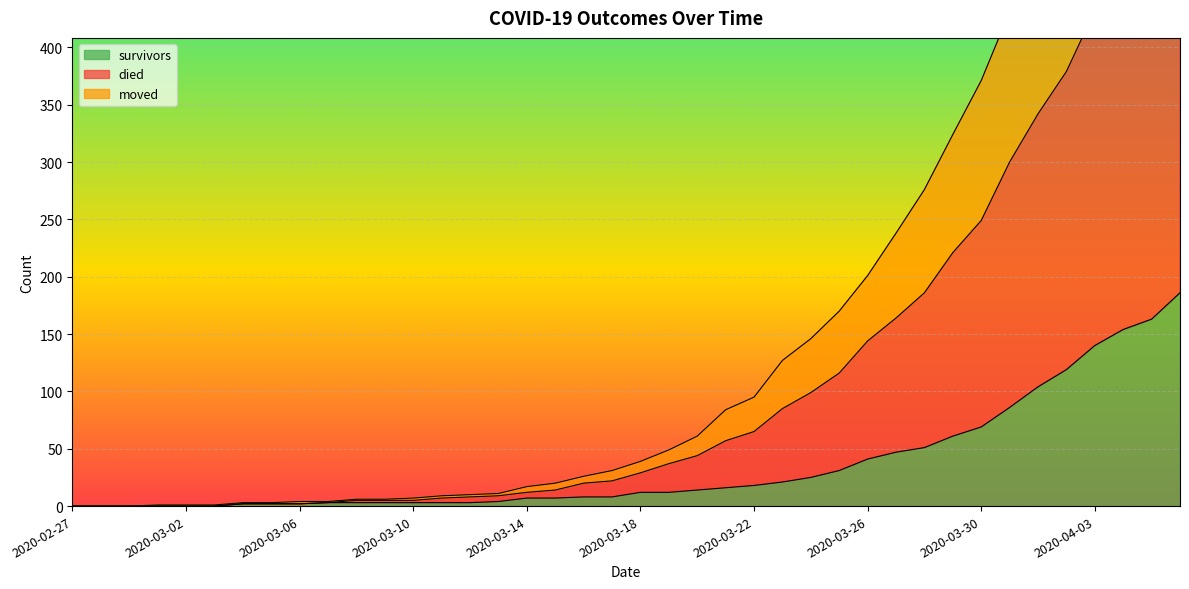

What is the maximum value for survivors?

186